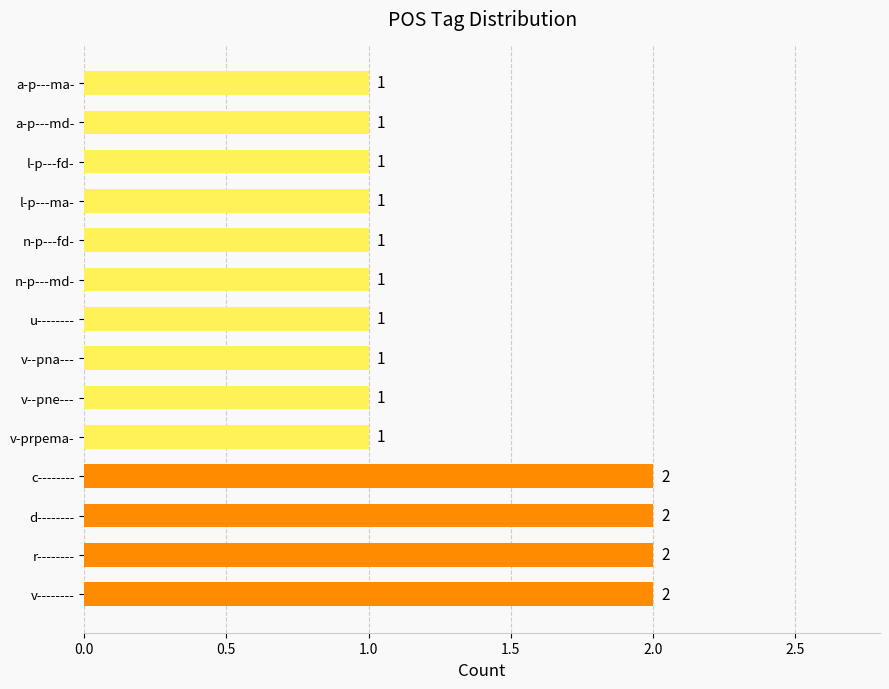

Reading bottom to top, what are all the values shown in this chart?

v--------=2	r--------=2	d--------=2	c--------=2	v-prpema-=1	v--pne---=1	v--pna---=1	u--------=1	n-p---md-=1	n-p---fd-=1	l-p---ma-=1	l-p---fd-=1	a-p---md-=1	a-p---ma-=1